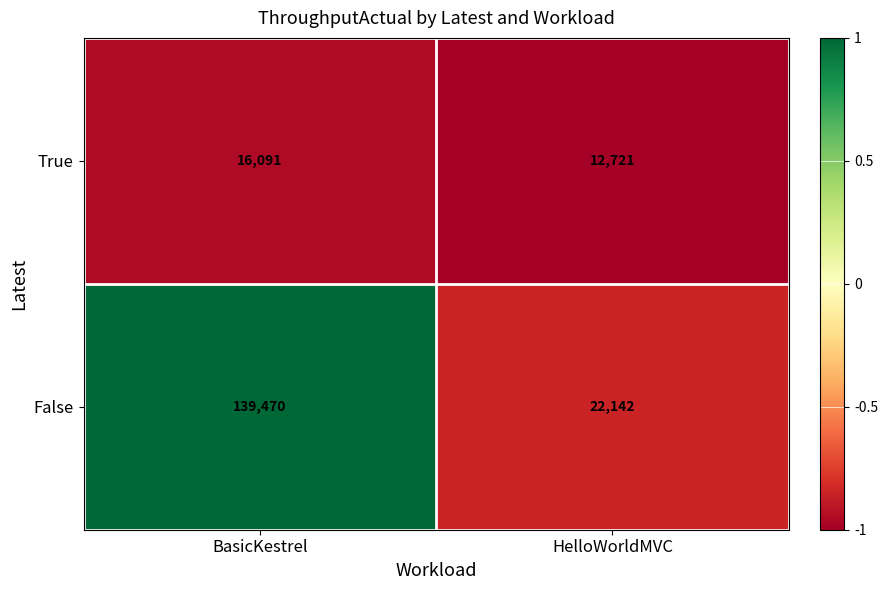

Between BasicKestrel and HelloWorldMVC, which series saw the biggest shift?

False